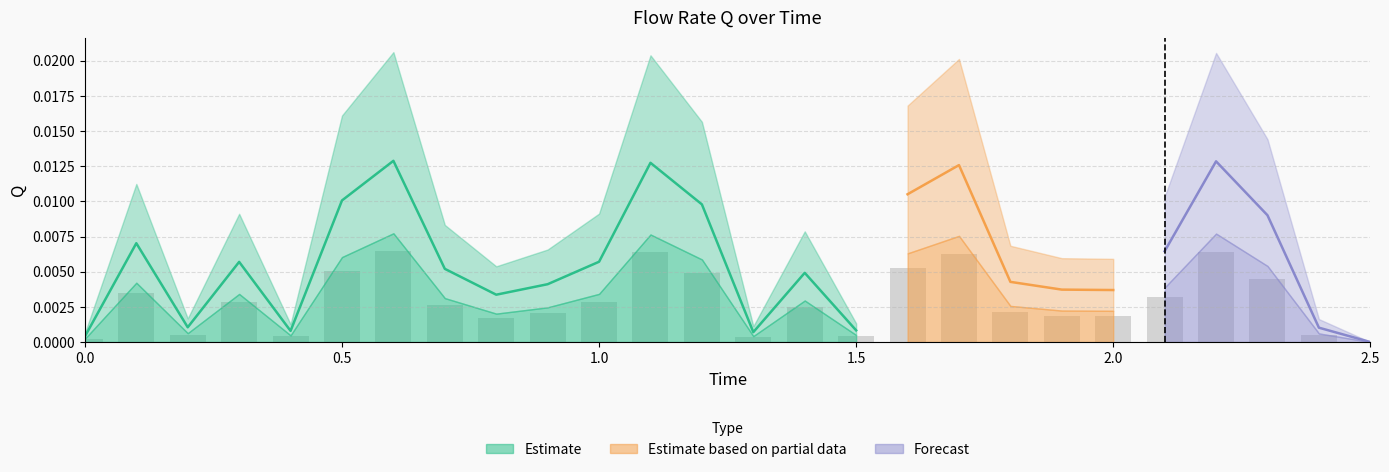

List the labels in order of value, smallest first.

2.5, 0.0, 1.3, 0.4, 1.5, 2.4, 0.2, 0.8, 2.0, 1.9, 0.9, 1.8, 1.4, 0.7, 0.3, 1.0, 2.1, 0.1, 2.3, 1.2, 0.5, 1.6, 1.7, 1.1, 2.2, 0.6